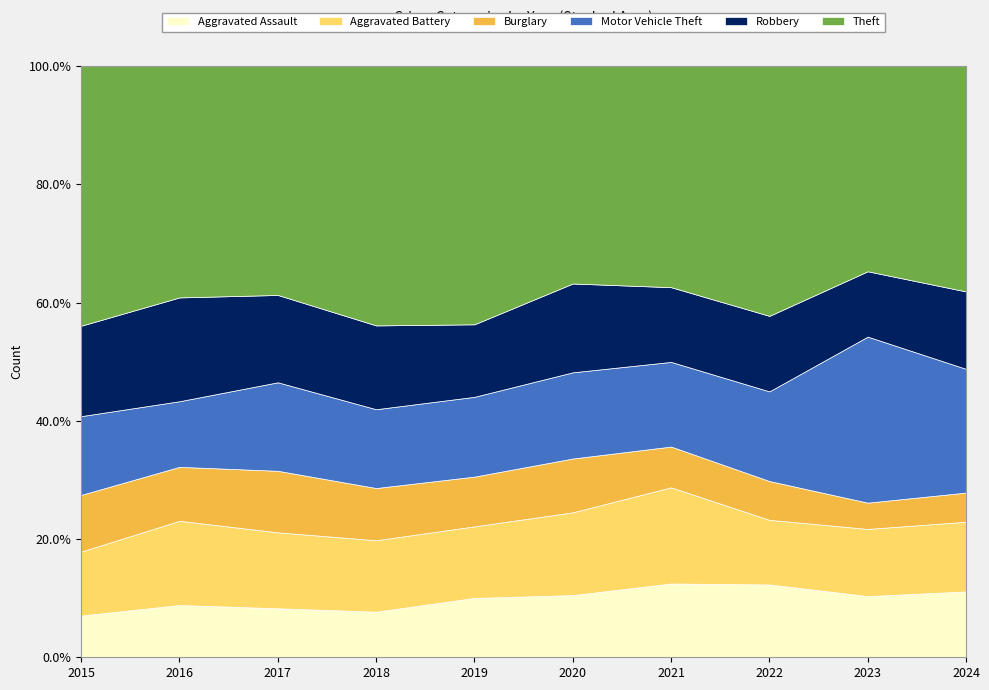

What is the value of the Theft point at the 7th from the left?

710